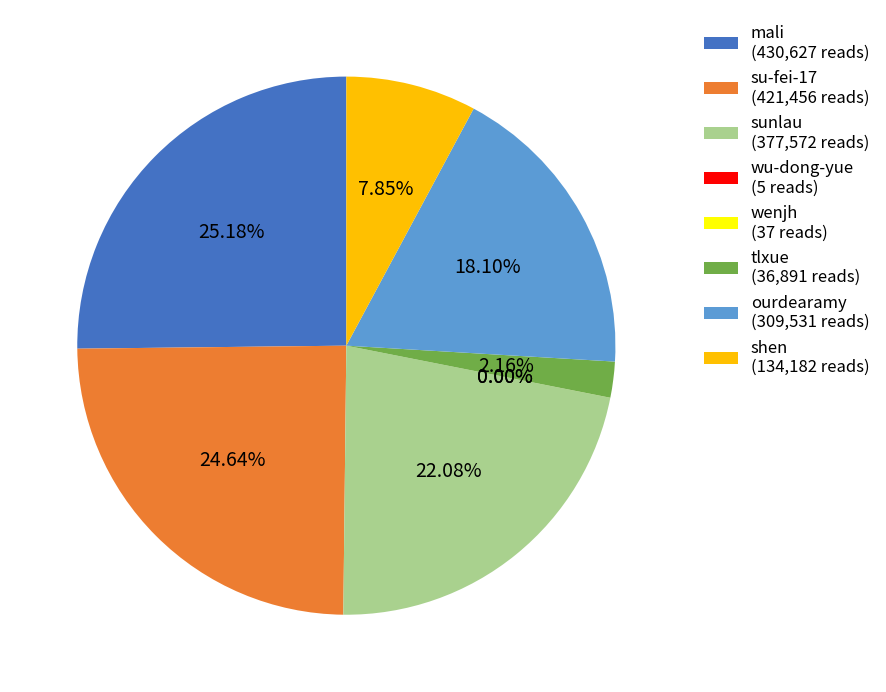

Which has a higher value, tlxue (36,891 reads) or shen (134,182 reads)?

shen (134,182 reads)